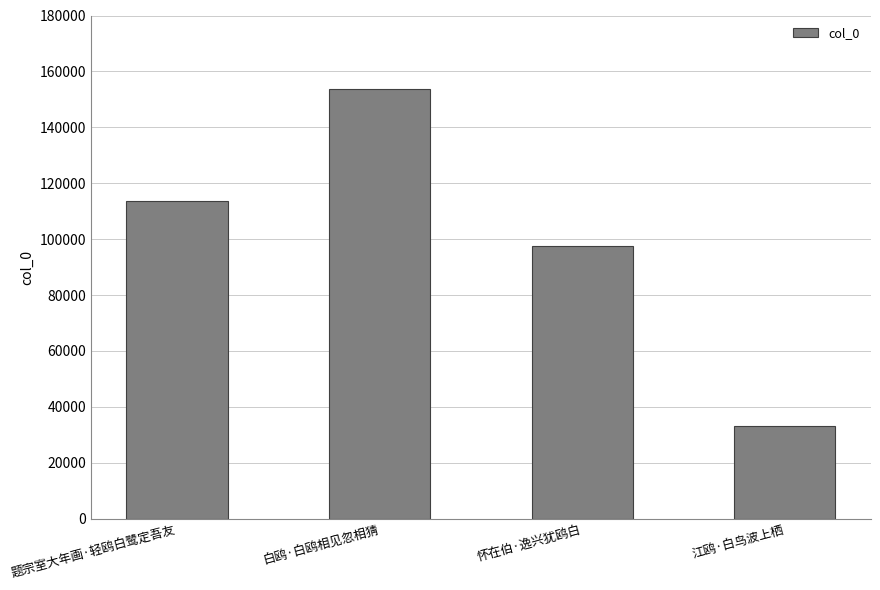

At which category does the chart reach its minimum across all series?

江鸥·白鸟波上栖